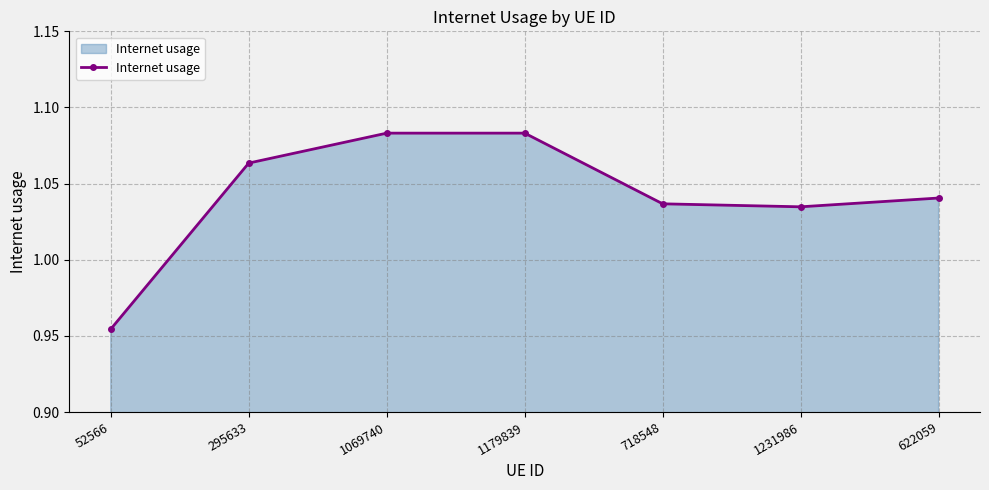

How many interior local peaks (higher than both neighbors) does the data have?

1